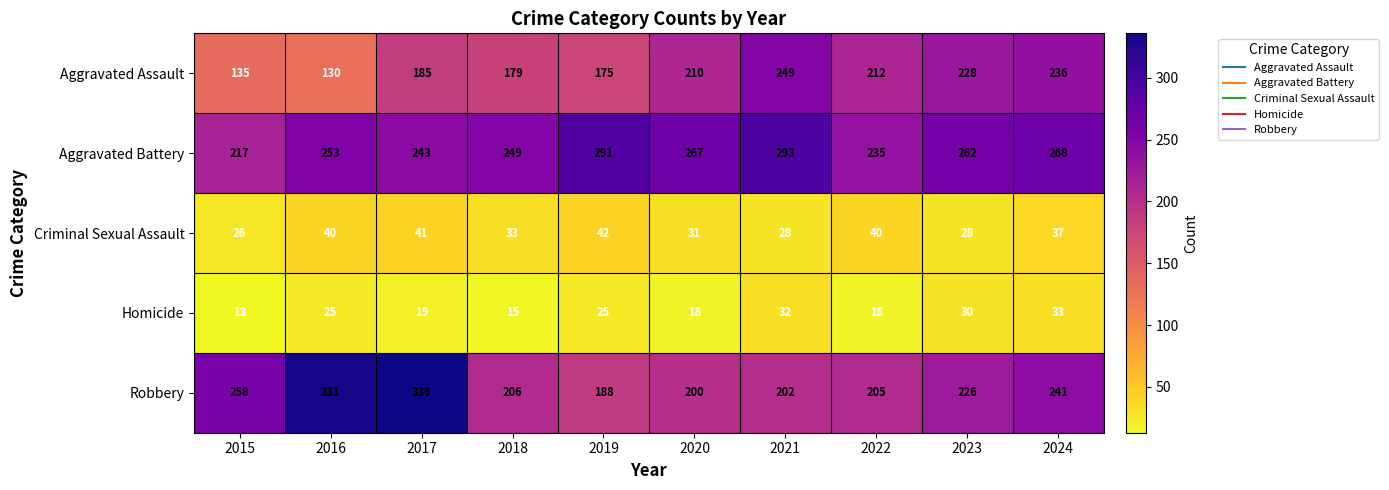

True or false: Homicide has a value of 10 at 2022.

False